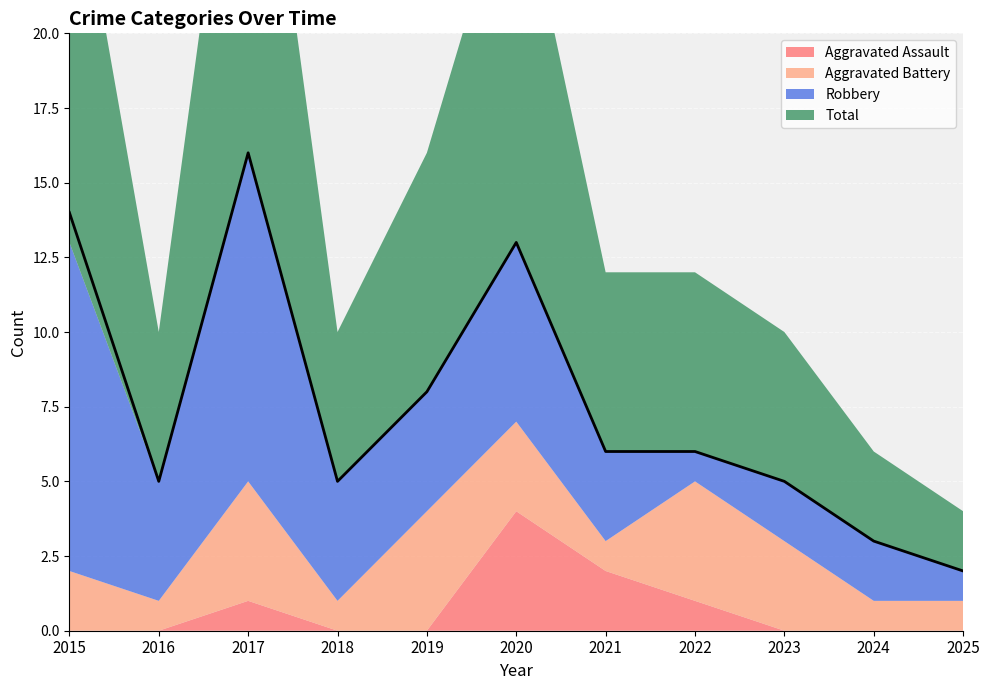

Between 2020 and 2022, which series saw the biggest shift?

Total